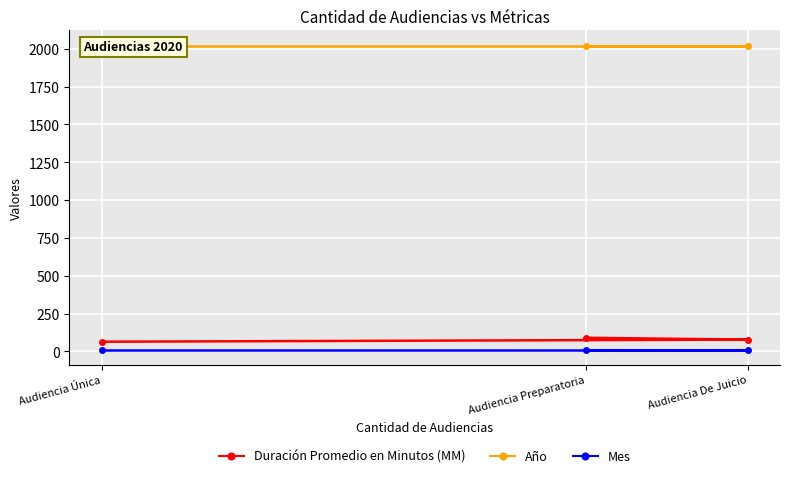

Between Audiencia Única and Audiencia Preparatoria, which series saw the biggest shift?

Duración Promedio en Minutos (MM)